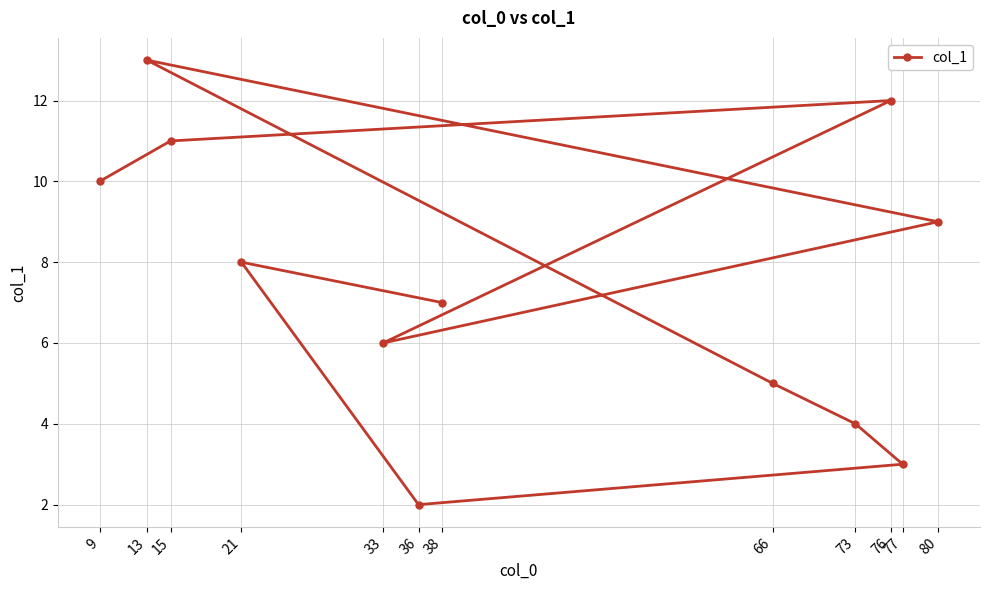

What position from the right is 77?

4